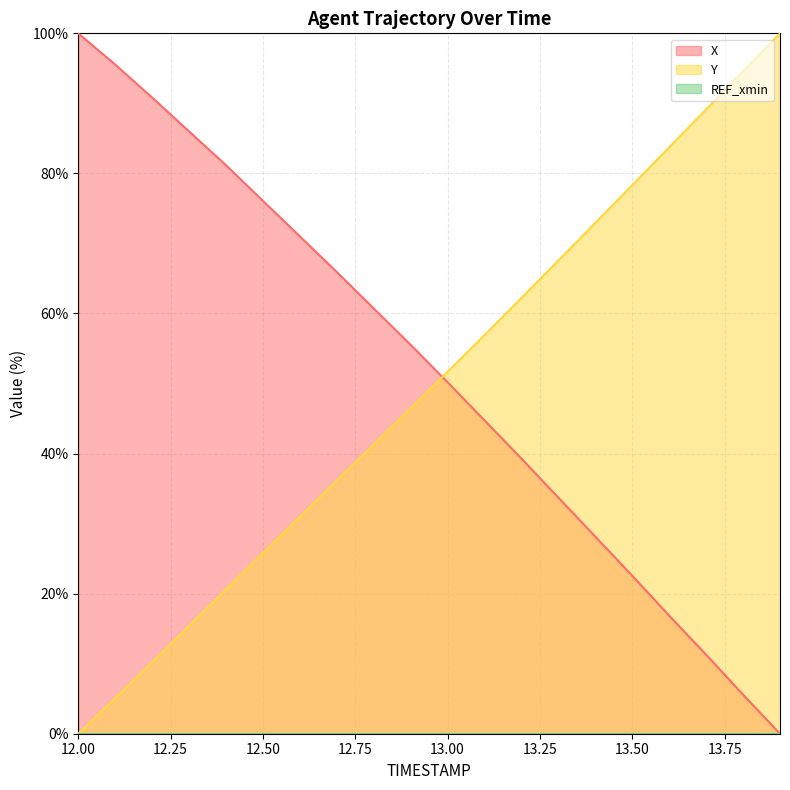

What is the spread (max minus min) of values at 12.00?

100.0